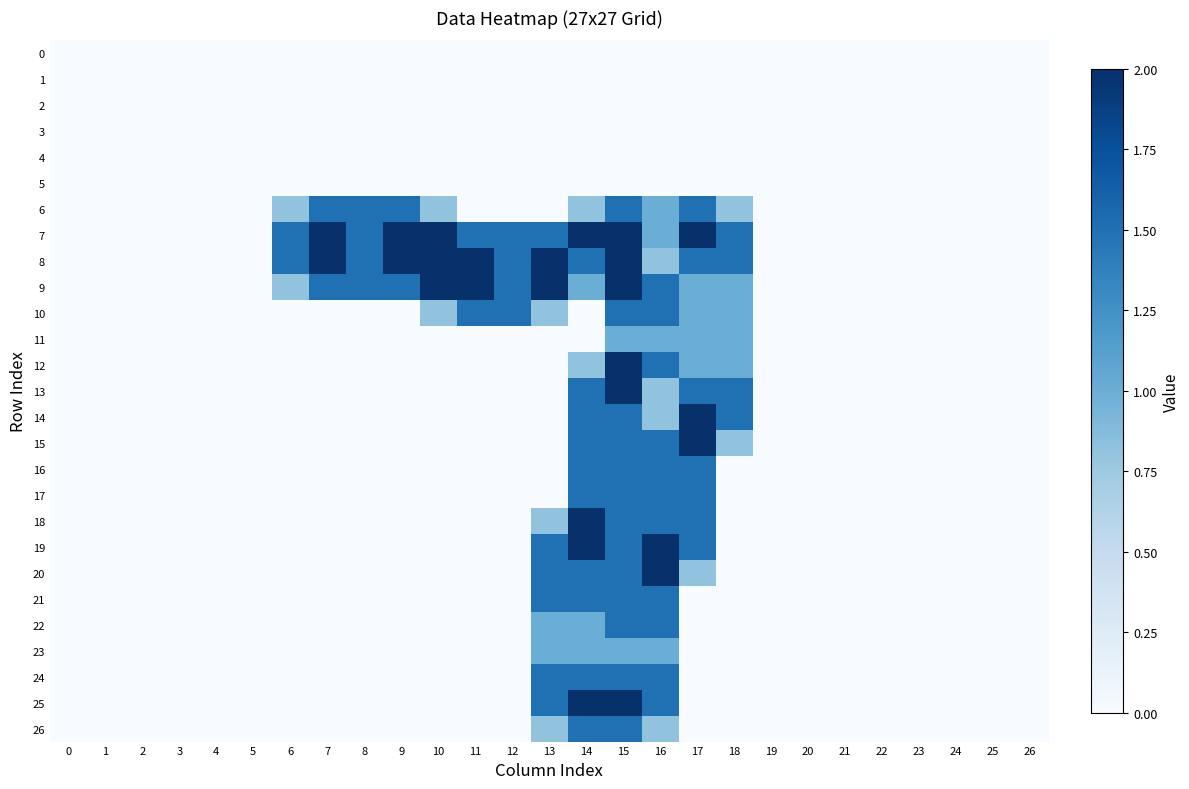

Between 16 and 15, which is larger?

16